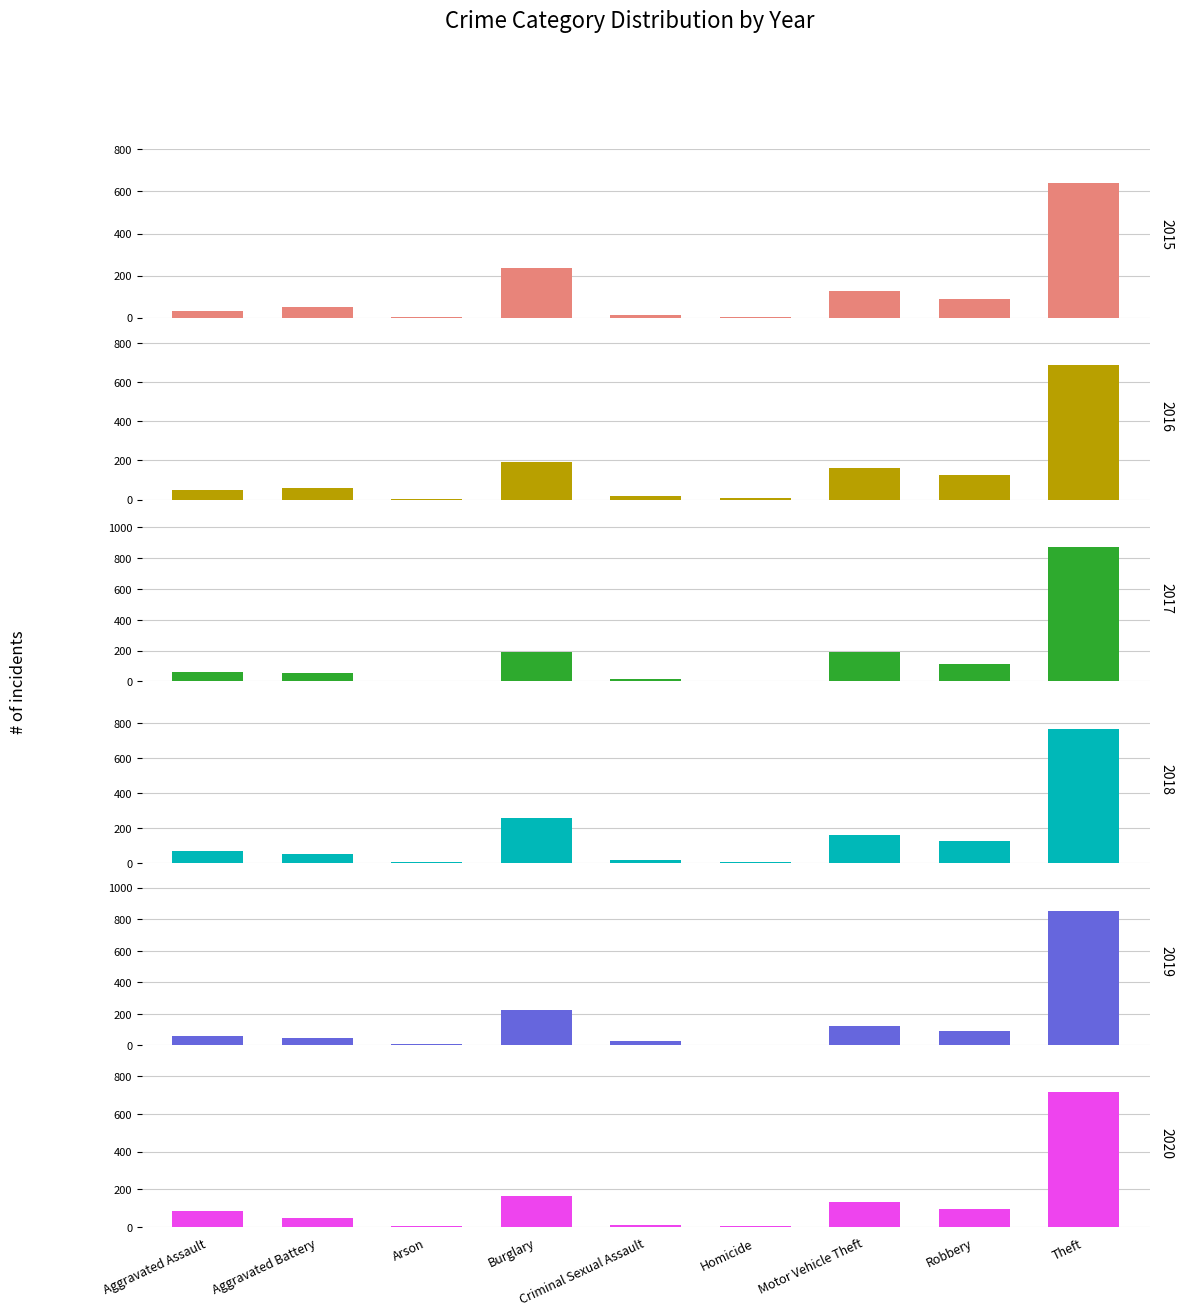

At which category is the sum across all series the highest?

Theft